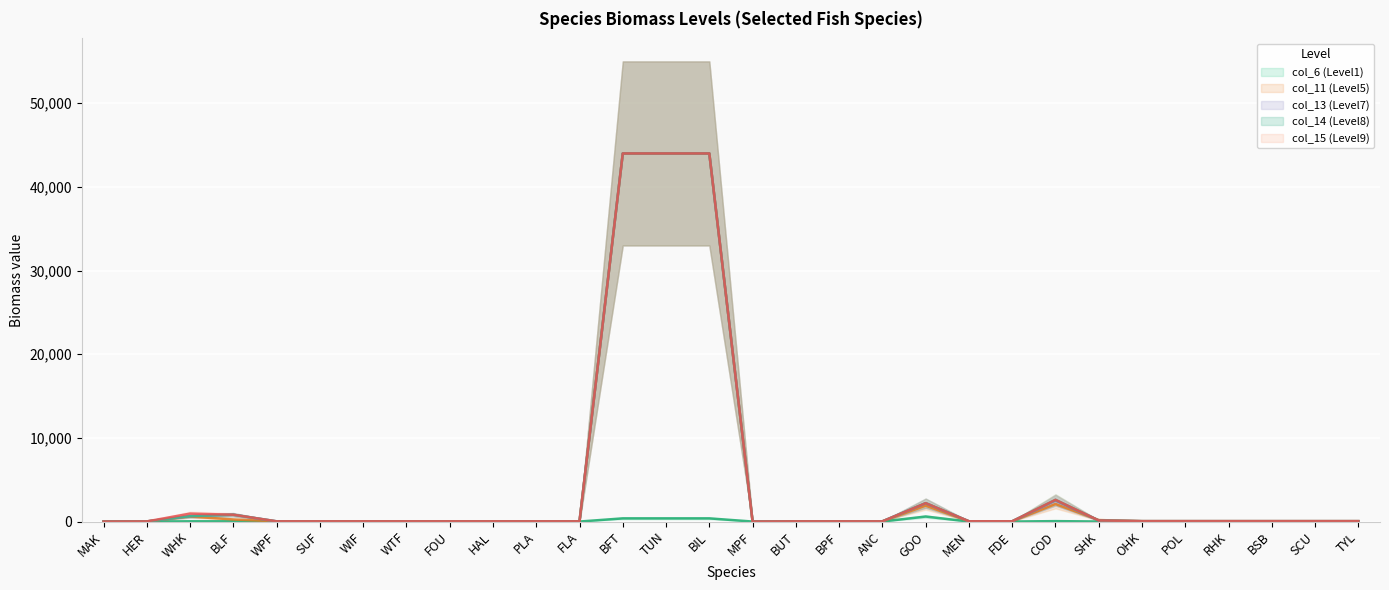

List the series in order of their peak value, lowest first.

col_6 (Level1), col_11 (Level5), col_13 (Level7), col_14 (Level8), col_15 (Level9)